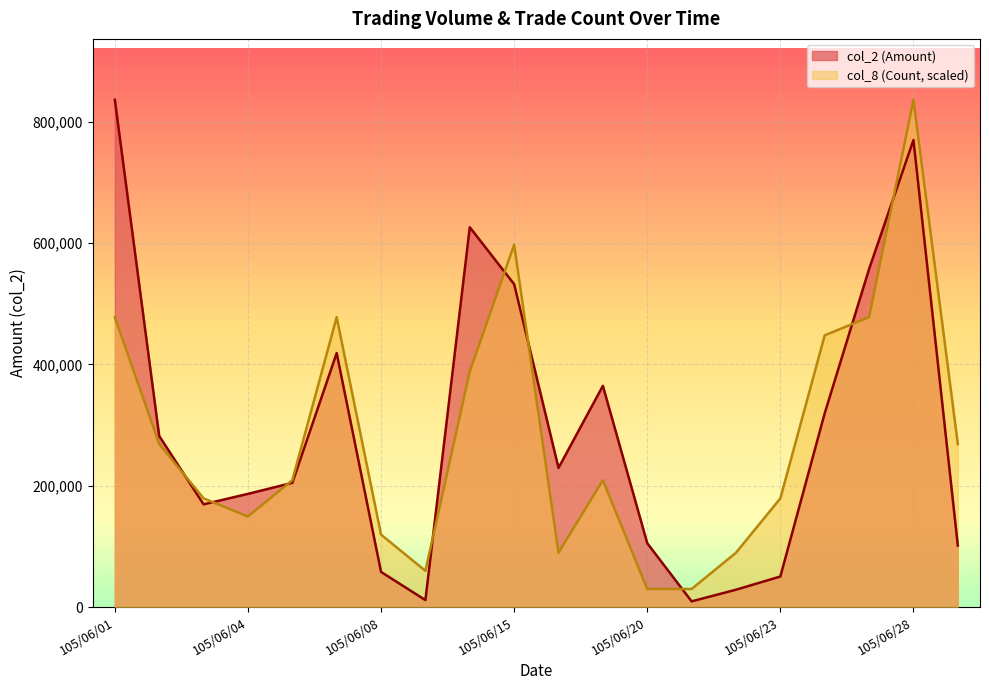

Which series has the widest spread of values?

col_2 (Amount)